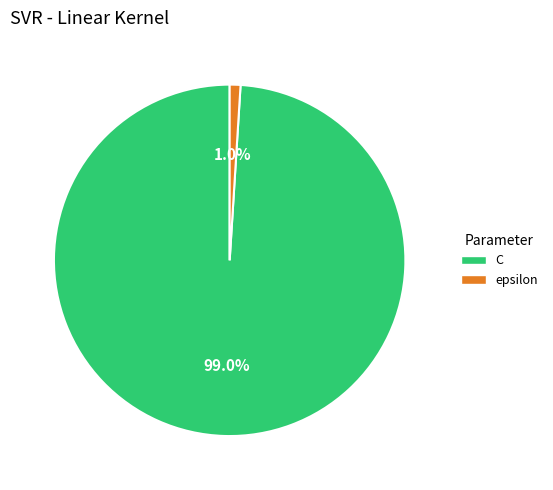

What is the majority slice?

C